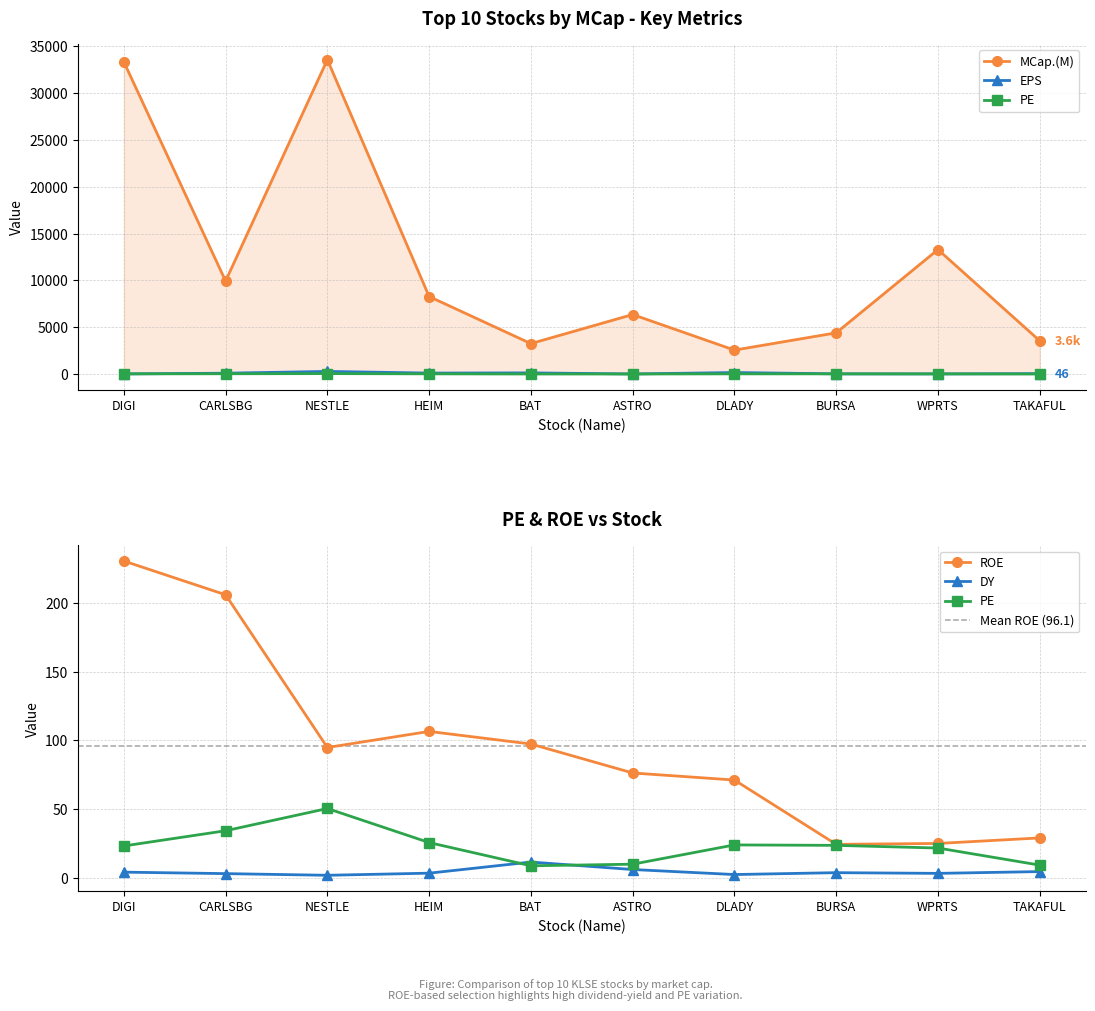

Between ASTRO and BAT, which is larger?

ASTRO